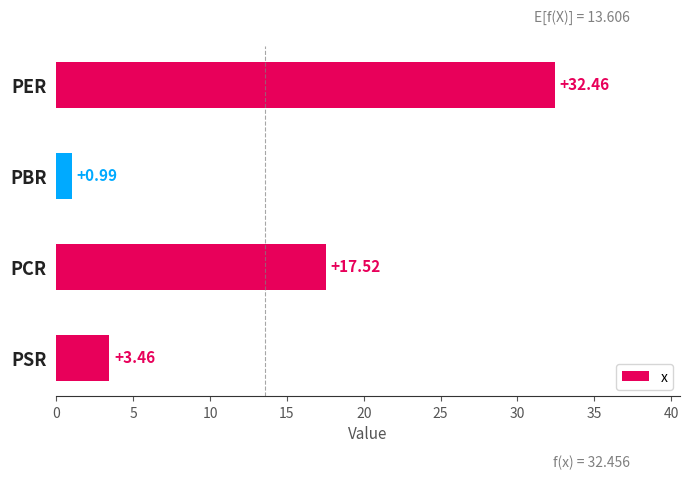

How many data points are less than 17?

2